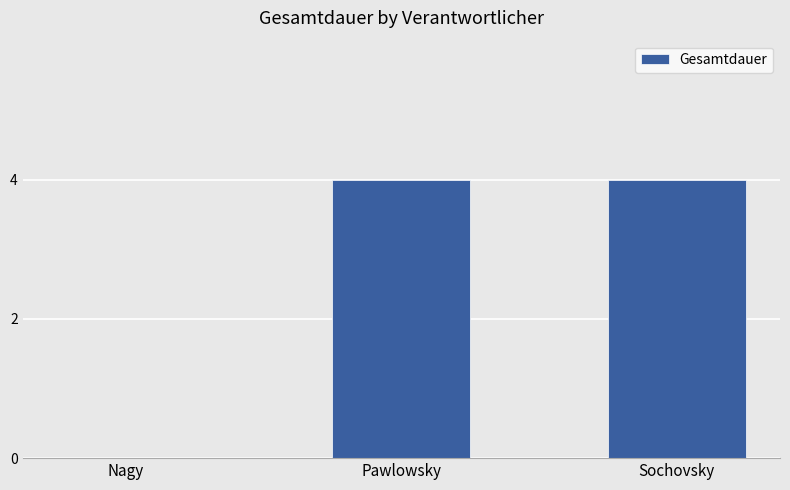

Read the value at Sochovsky.

4